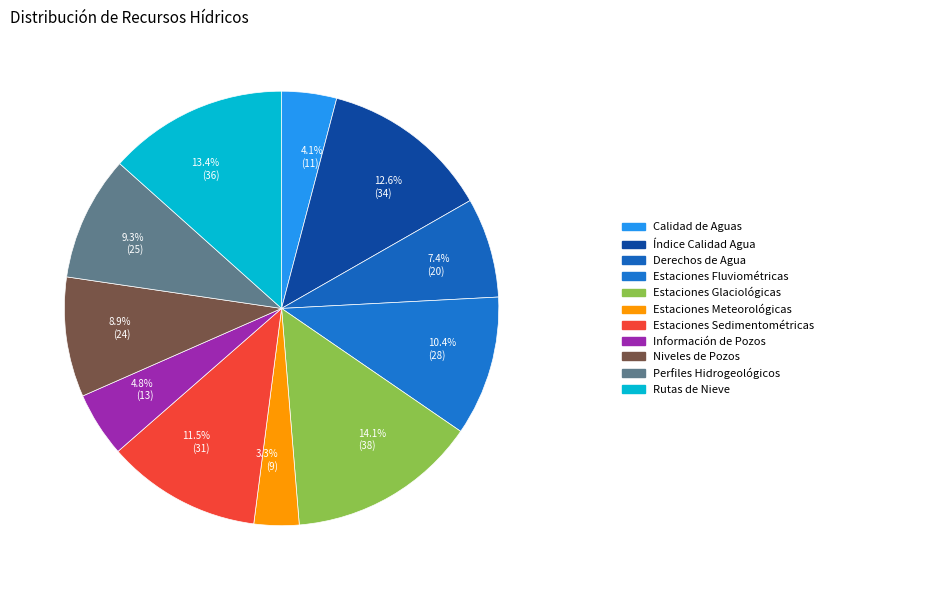

How many slices are in this pie chart?

11